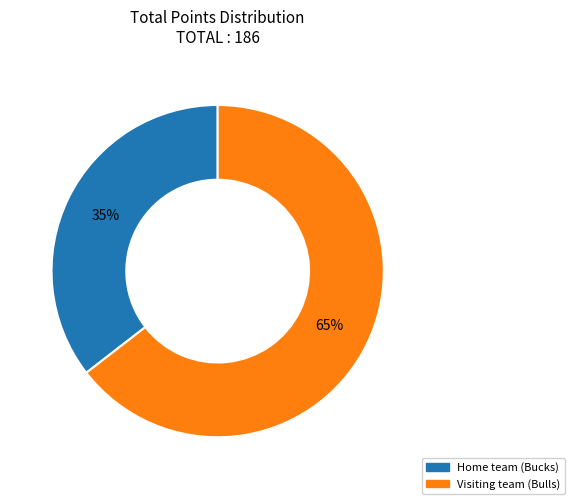

To the nearest percent, what percentage of the pie is Home team (Bucks)?

35%